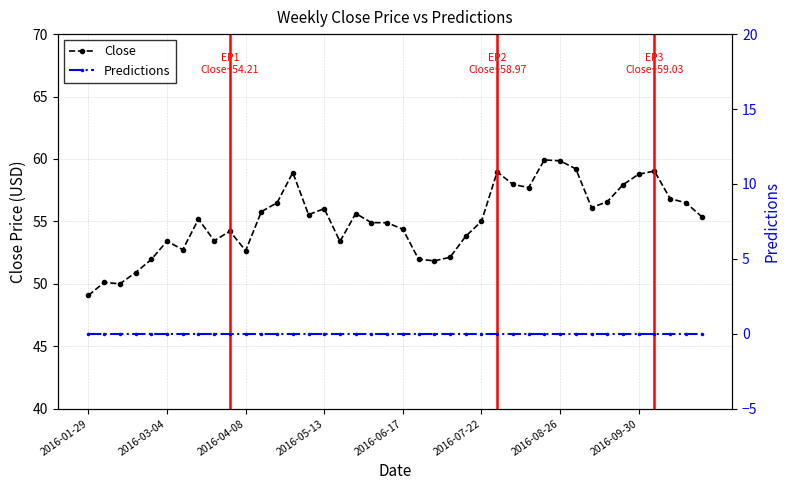

What position from the right is 27?

13